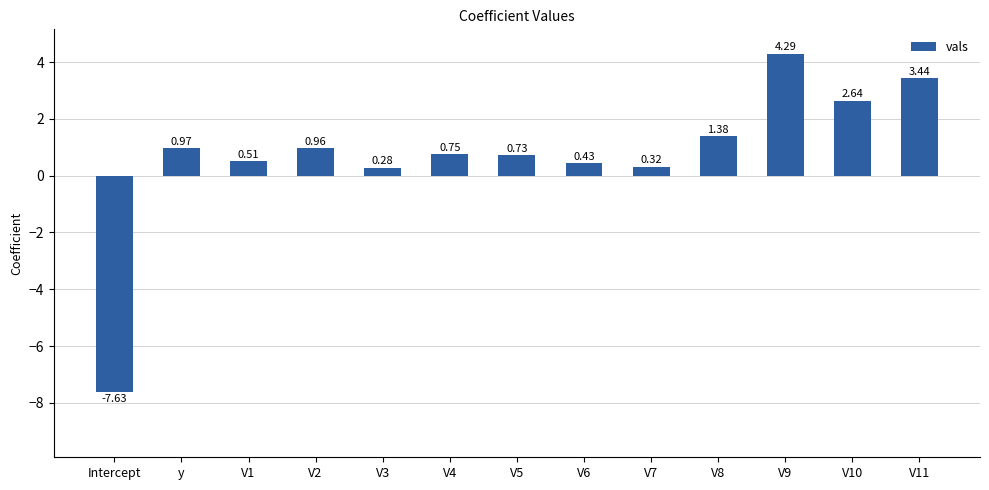

At which category does the chart reach its minimum across all series?

Intercept